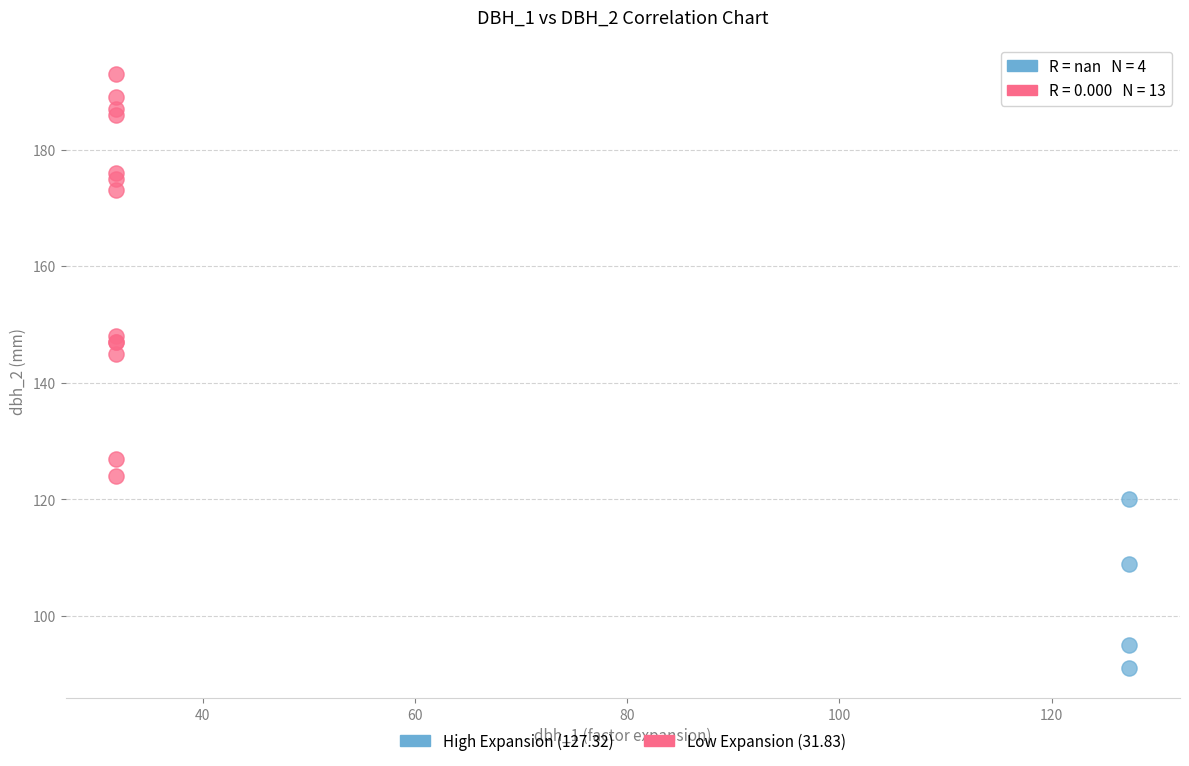

Which series reaches the minimum Y coordinate?

High Expansion (127.32)